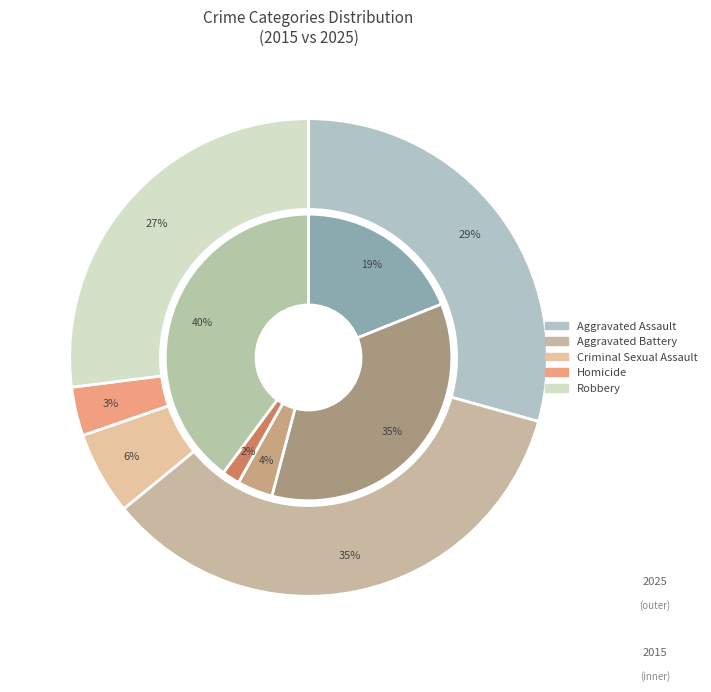

Is it true that Robbery is 31% of the pie?

False